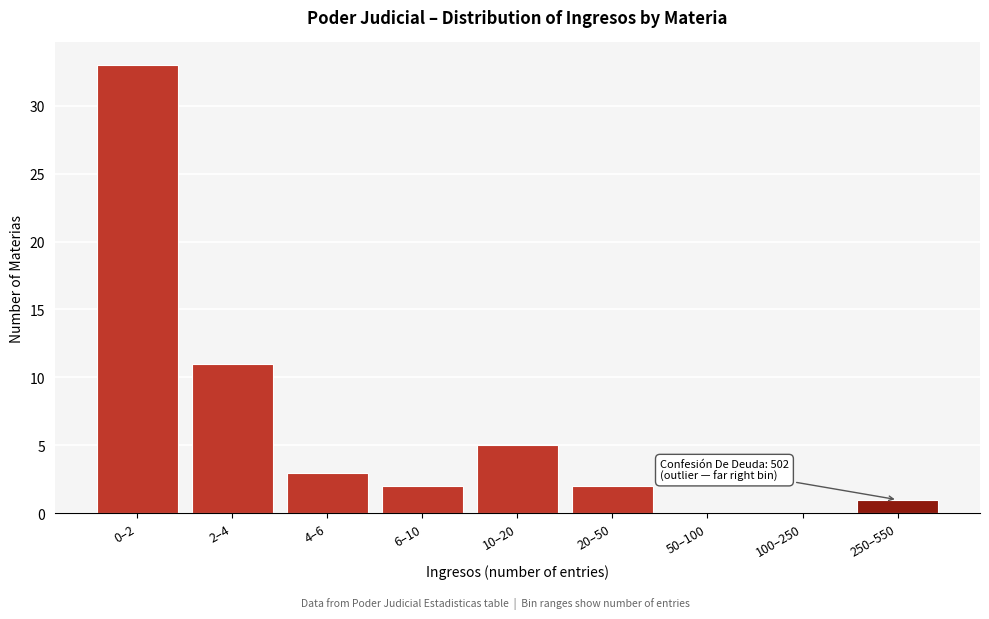

Reading left to right, extract all data points from this chart.

0–2=33	2–4=11	4–6=3	6–10=2	10–20=5	20–50=2	50–100=0	100–250=0	250–550=1